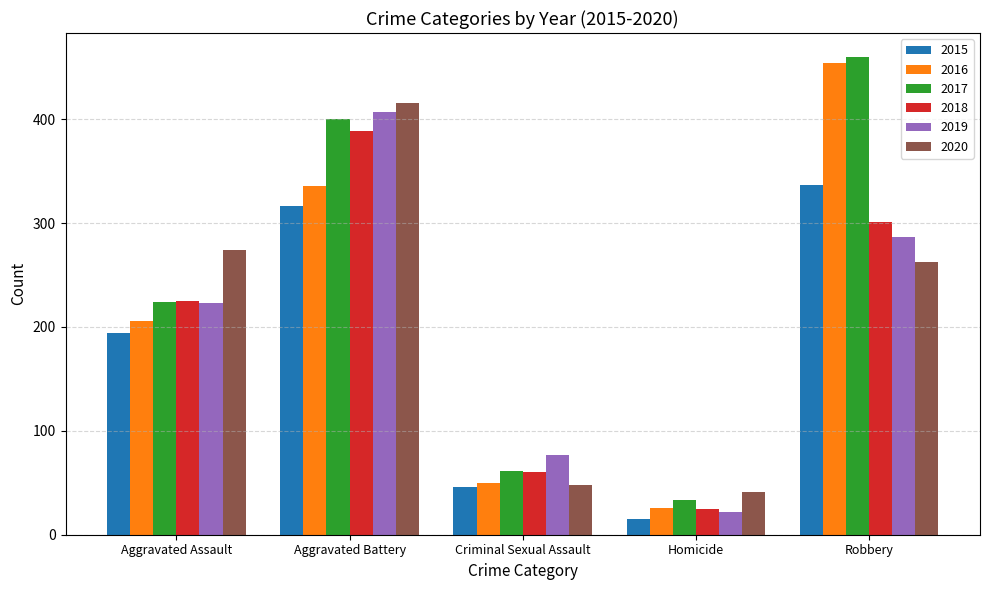

What is the value of the 2016 bar at the 1st from the left?

206